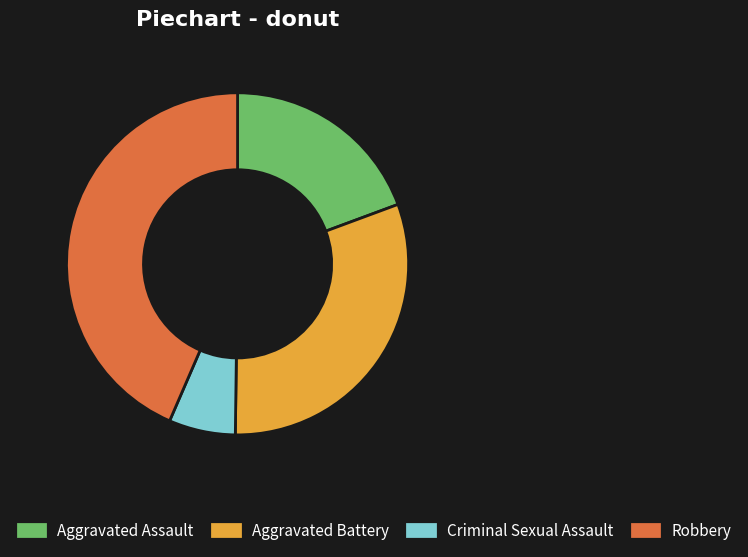

What is the ratio of the value at Aggravated Assault to the value at Robbery?

0.4